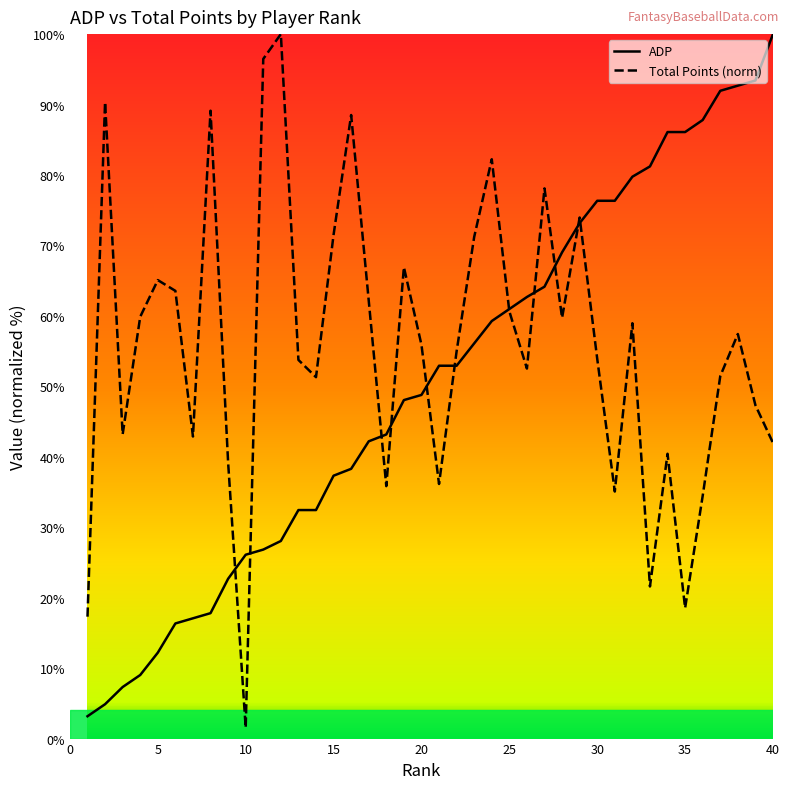

Rank the series at 6 from lowest to highest value.

ADP, Total Points